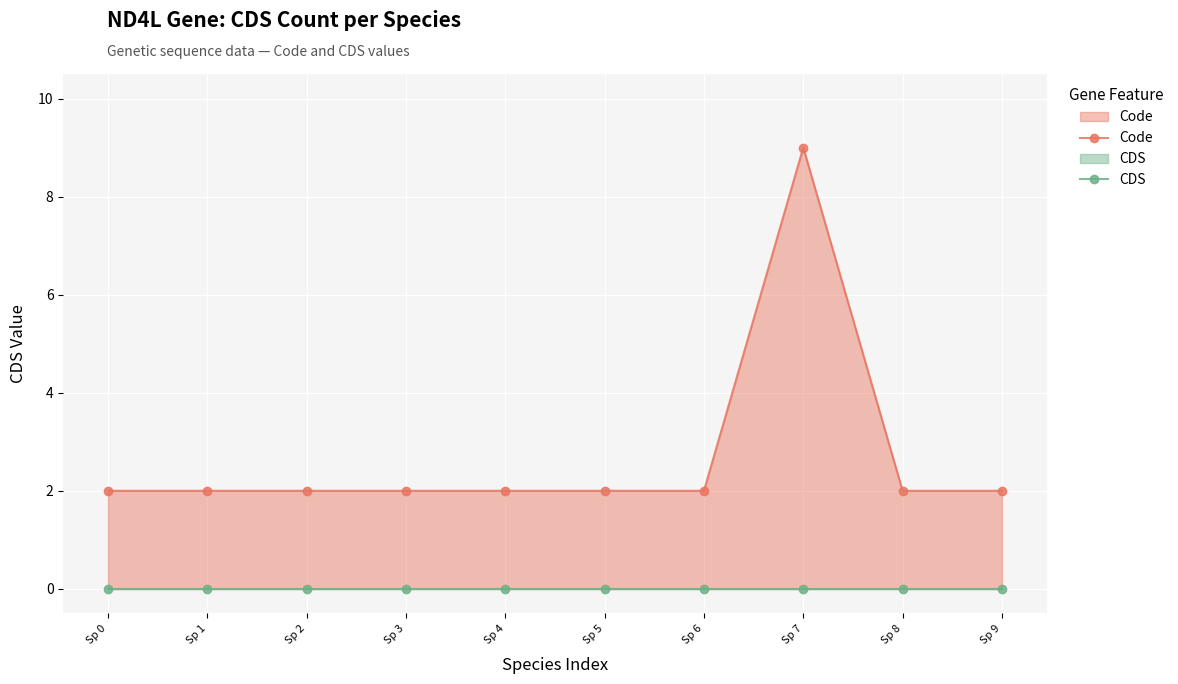

Which series changed the most between Sp 4 and Sp 6?

Code